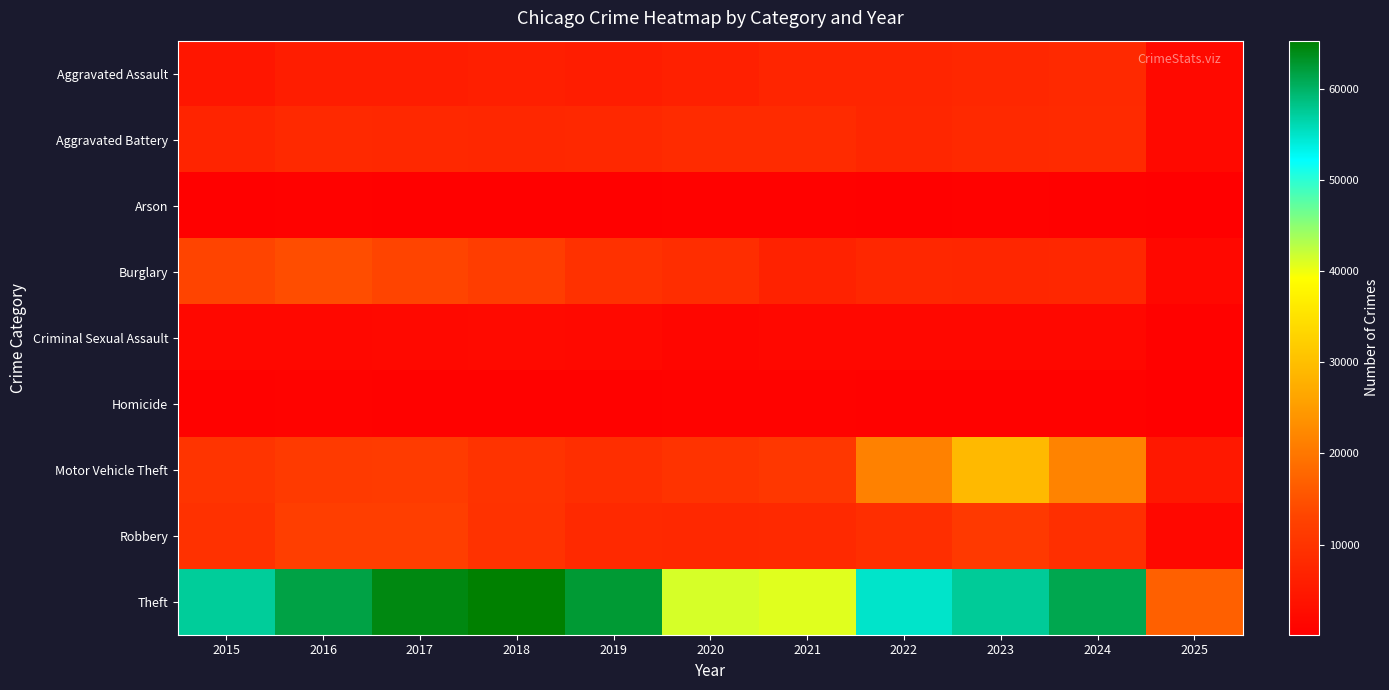

List the series in order of their peak value, lowest first.

Arson, Homicide, Criminal Sexual Assault, Aggravated Assault, Aggravated Battery, Robbery, Burglary, Motor Vehicle Theft, Theft